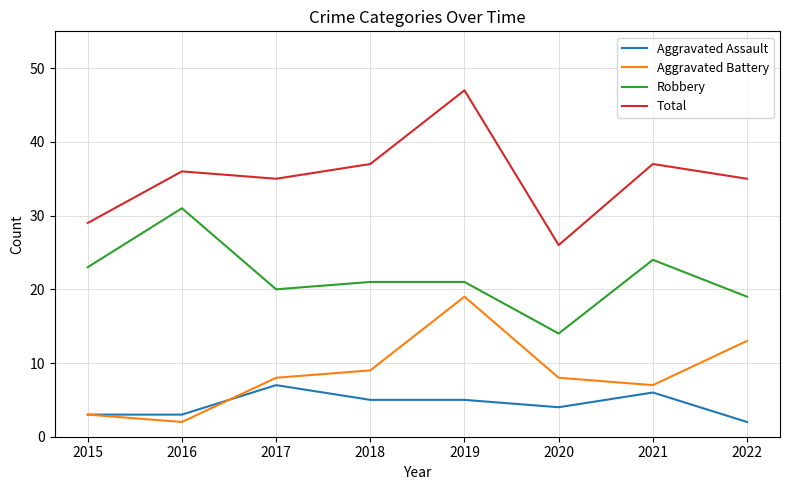

Which series has the widest spread of values?

Total